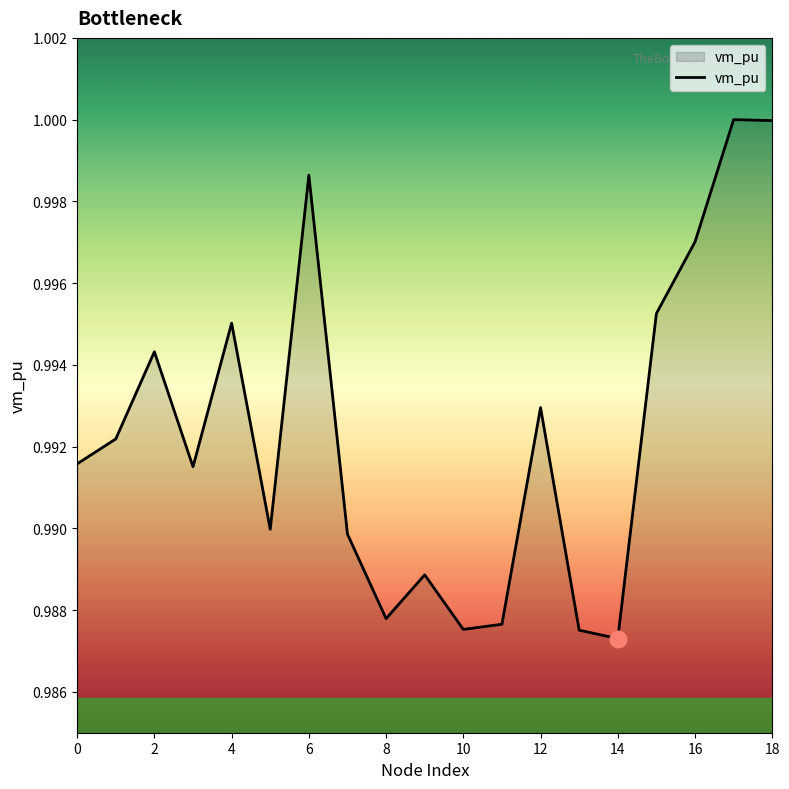

At which category does the chart reach its peak across all series?

17